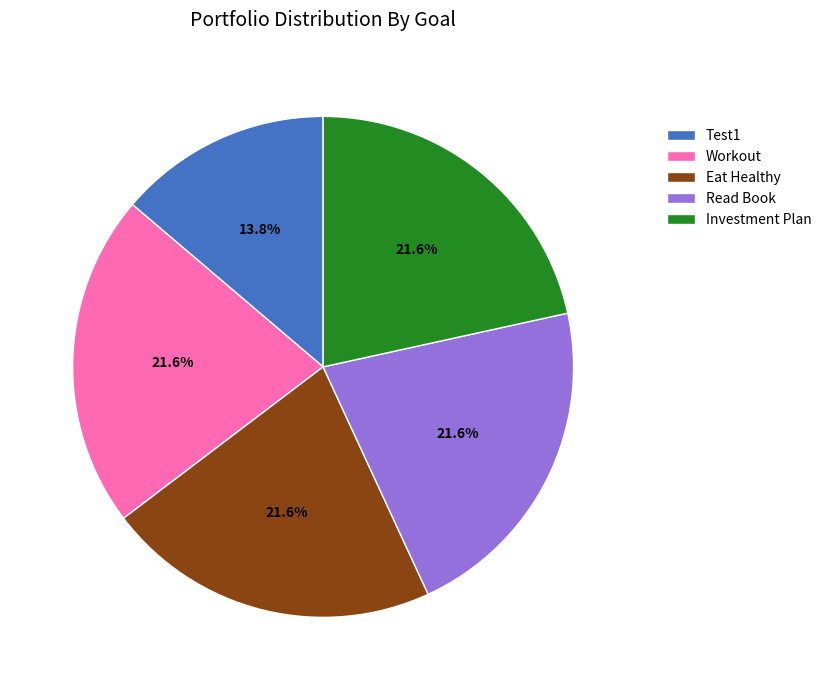

How many segments does this pie chart have?

5